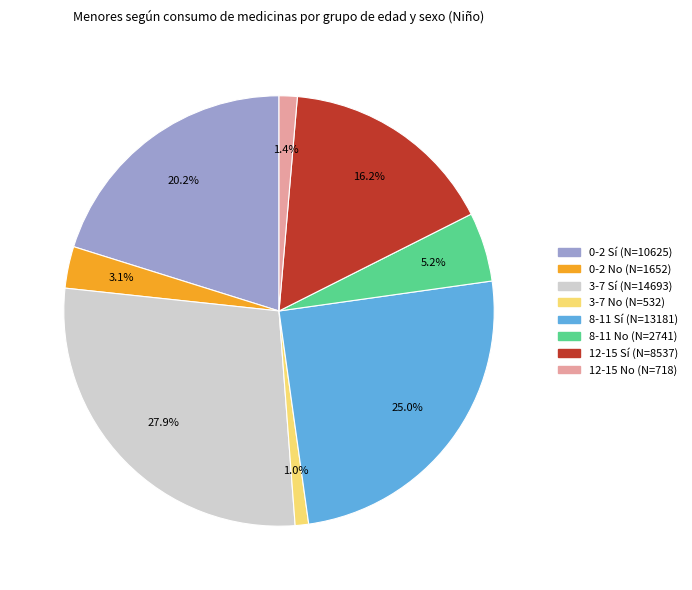

Which category has the biggest portion of the pie?

3-7 Sí